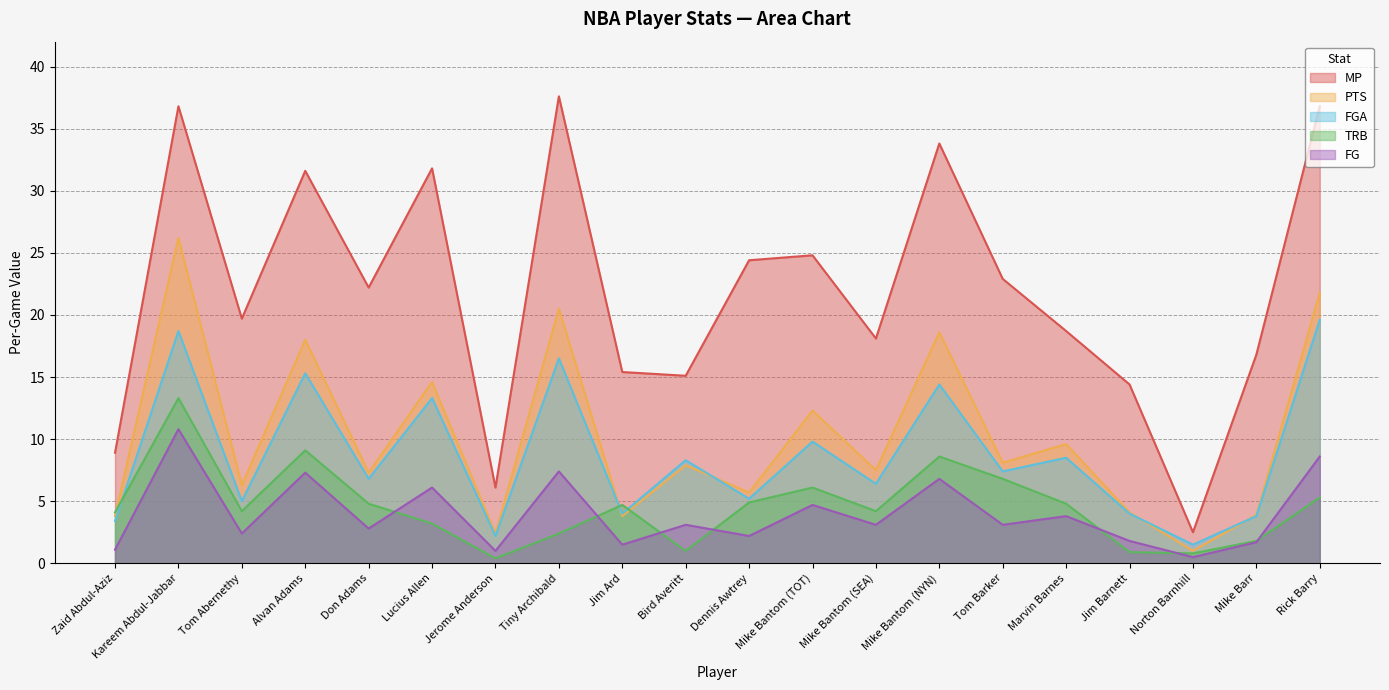

True or false: FGA has more than 2 interior local peaks.

True